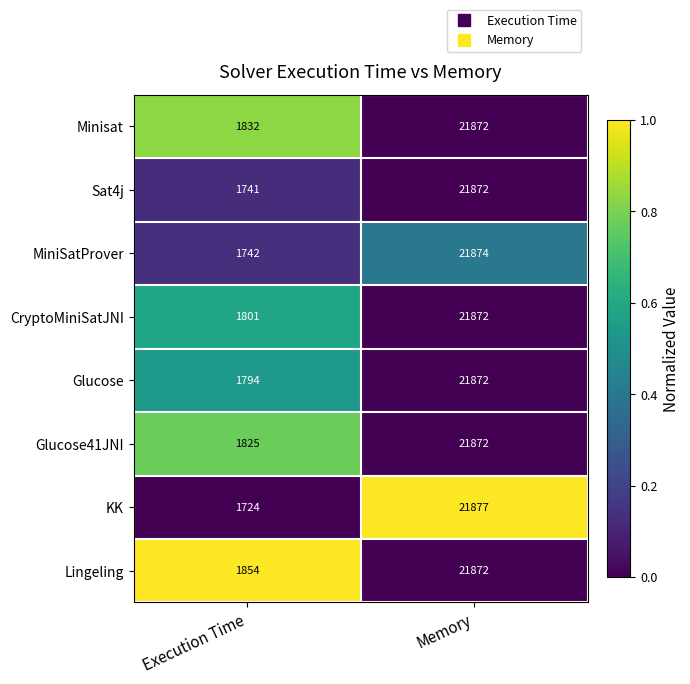

What is the difference between the highest and lowest values at Memory?

5